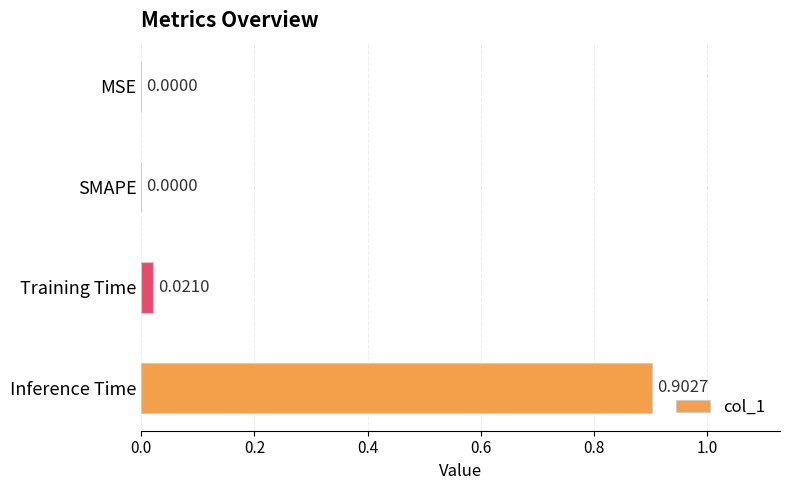

Between MSE and Training Time, which is larger?

Training Time